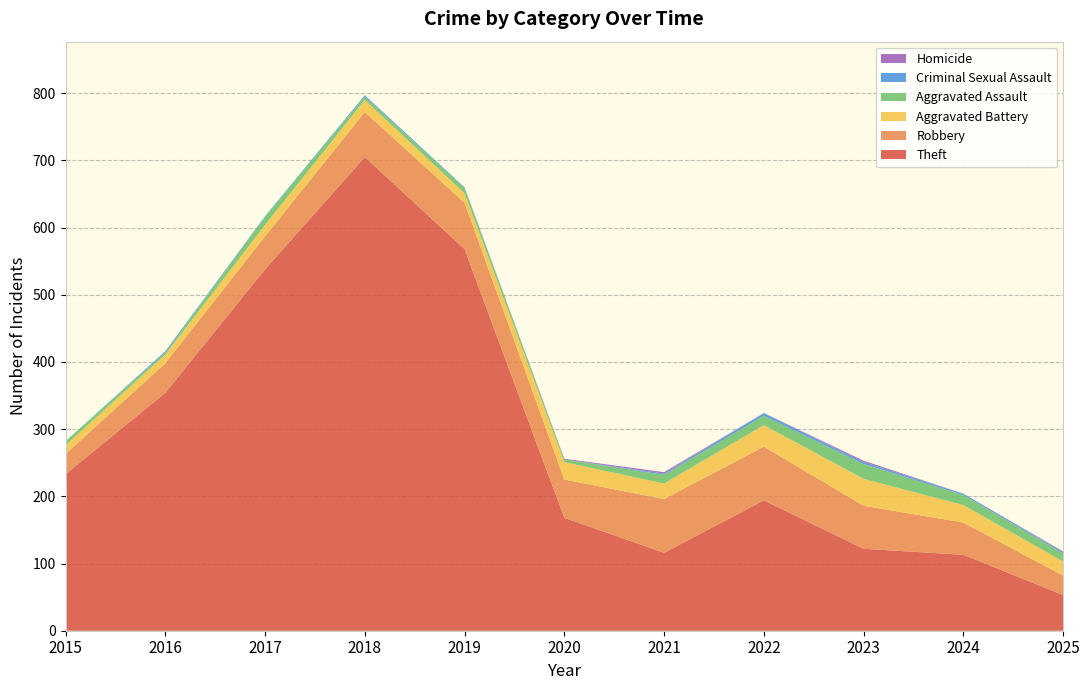

Reading right to left, transcribe all the data shown in this chart.

Theft: 2025=53	2024=113	2023=122	2022=194	2021=116	2020=168	2019=568	2018=705	2017=538	2016=354	2015=233
Robbery: 2025=29	2024=48	2023=64	2022=80	2021=80	2020=57	2019=69	2018=67	2017=49	2016=44	2015=30
Aggravated Battery: 2025=21	2024=26	2023=40	2022=32	2021=23	2020=26	2019=14	2018=18	2017=17	2016=13	2015=13
Aggravated Assault: 2025=12	2024=15	2023=22	2022=14	2021=13	2020=4	2019=8	2018=5	2017=12	2016=3	2015=6
Criminal Sexual Assault: 2025=2	2024=2	2023=3	2022=4	2021=2	2020=0	2019=1	2018=2	2017=1	2016=2	2015=0
Homicide: 2025=1	2024=0	2023=2	2022=0	2021=2	2020=1	2019=0	2018=0	2017=0	2016=0	2015=0